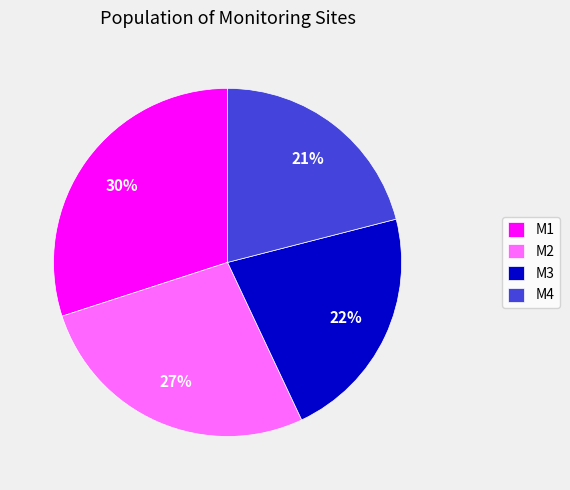

To the nearest percent, what is the difference between the largest and smallest slice percentages?

9%